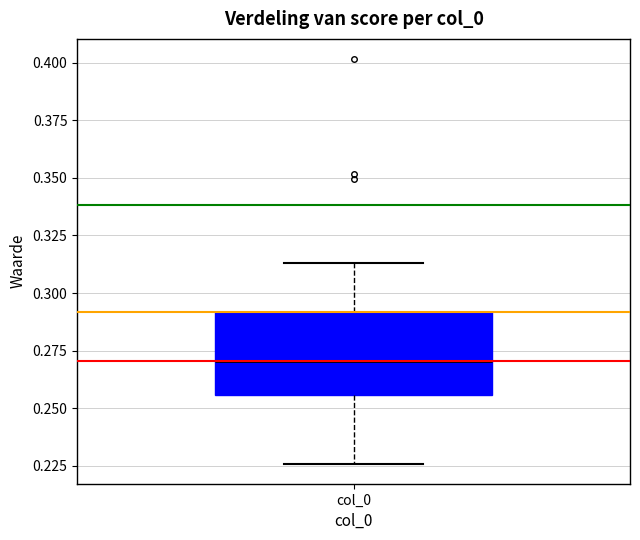

Where is the upper edge of the box for col_0 on the y-axis? The values are not printed on the chart, so give them approximately, as read against the axis.

0.290